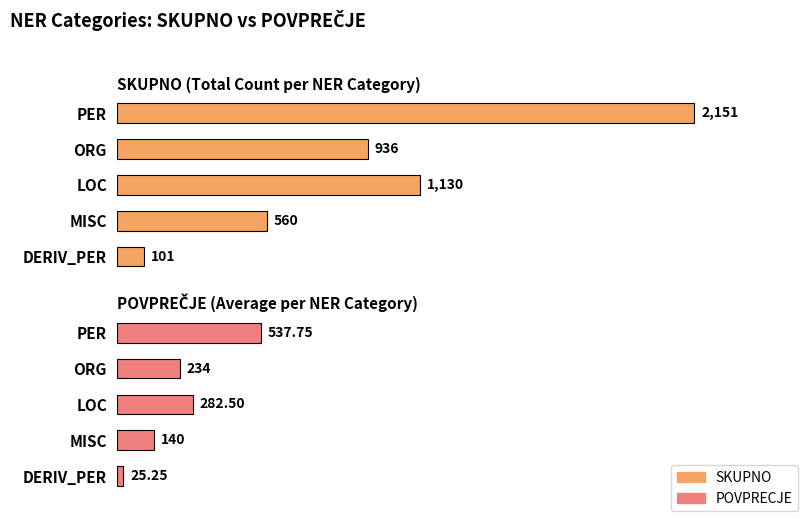

Are the bars grouped side by side (vs. stacked)?

Yes